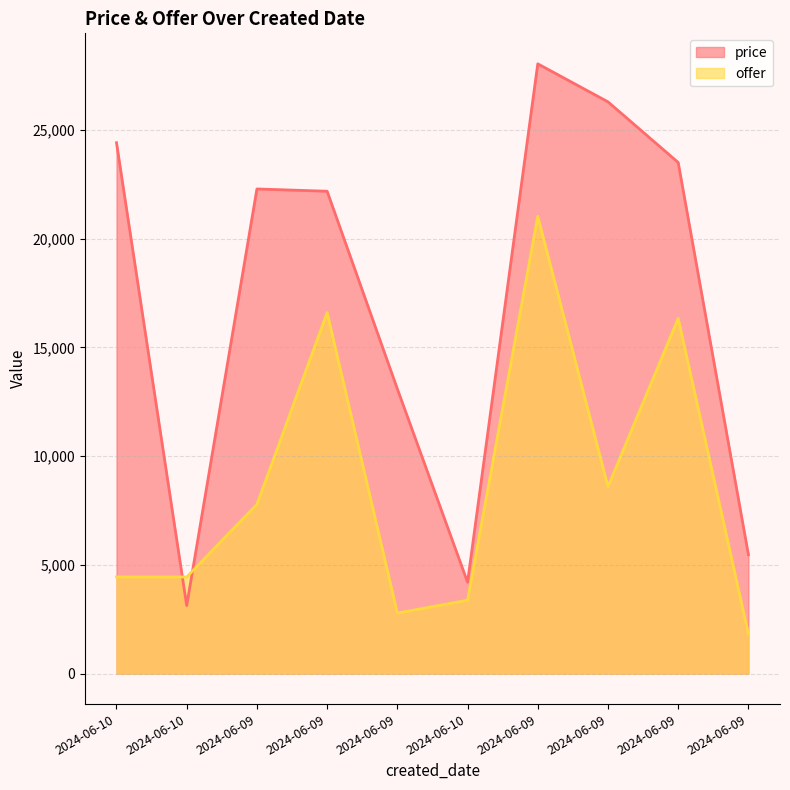

Count the number of data series in this chart.

2